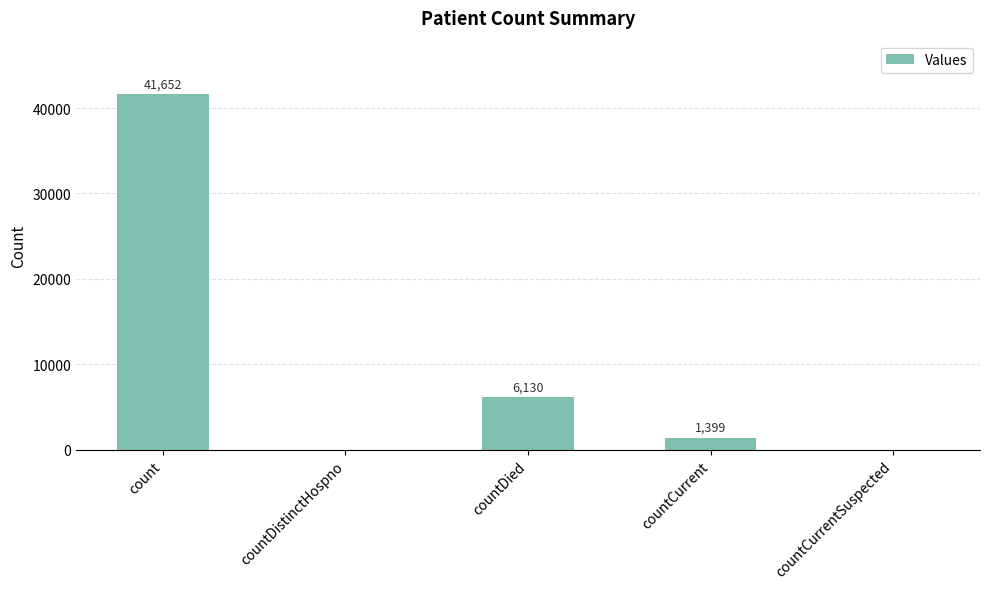

Reading left to right, extract all data points from this chart.

count=41652	countDistinctHospno=0	countDied=6130	countCurrent=1399	countCurrentSuspected=0